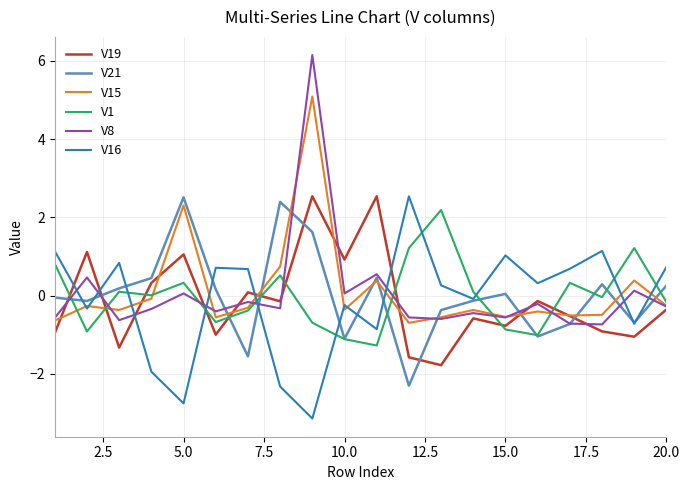

What is the minimum value for V1?

-1.3